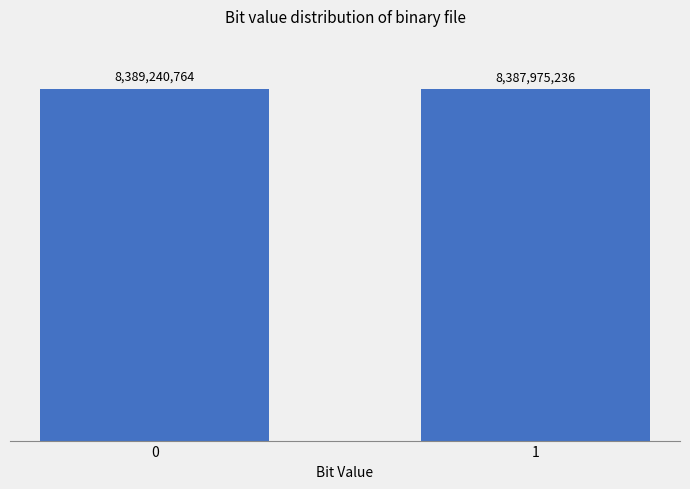

List the labels in order of value, largest first.

0, 1